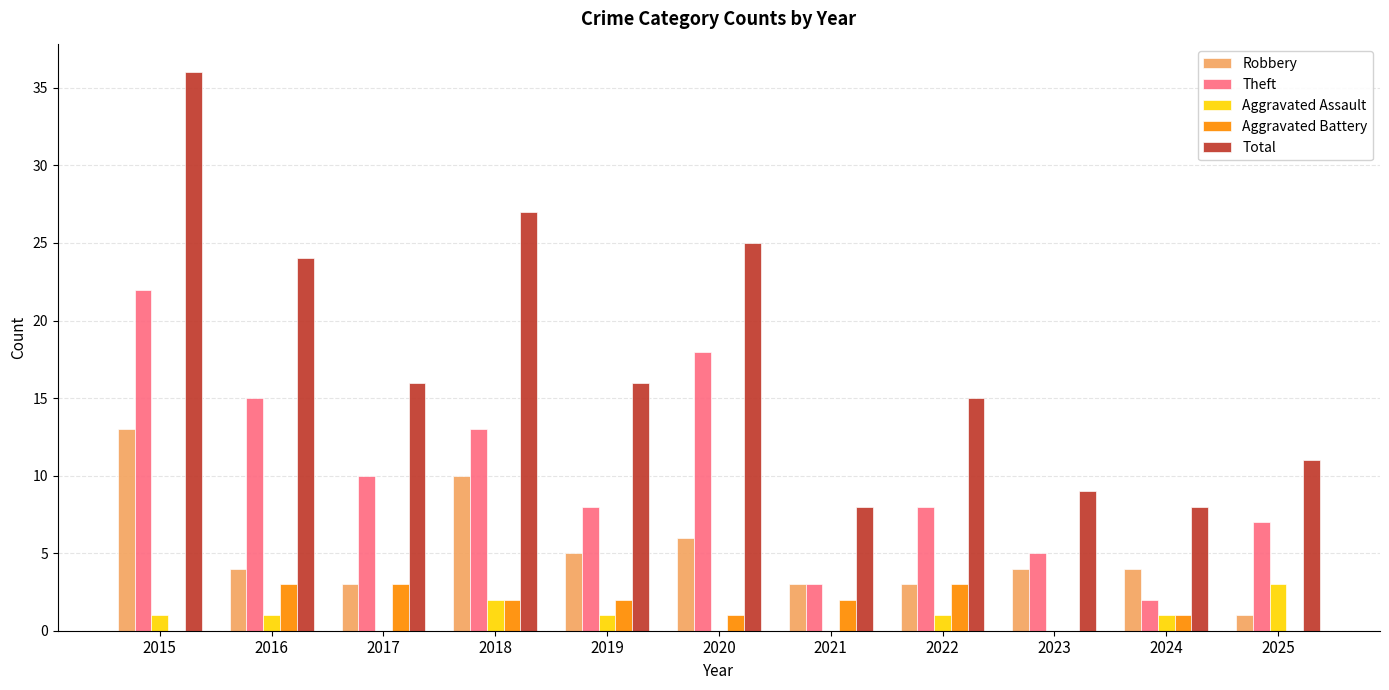

Is the value of Aggravated Battery at 2022 greater than the value of Total at 2025?

No